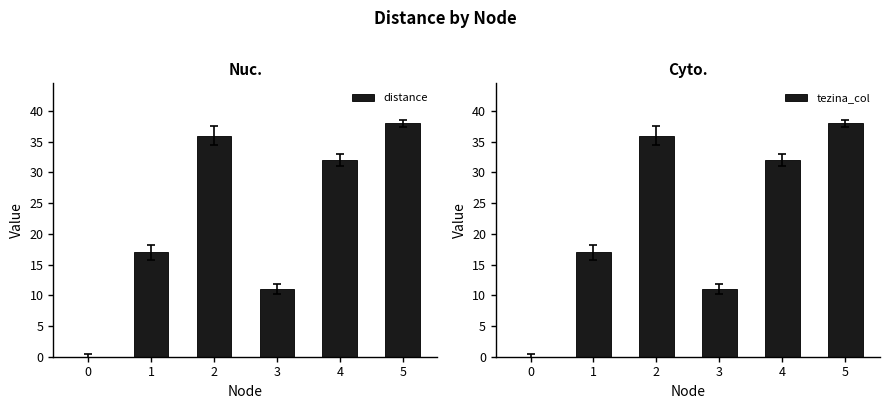

List the series in order of their peak value, lowest first.

distance, tezina_col